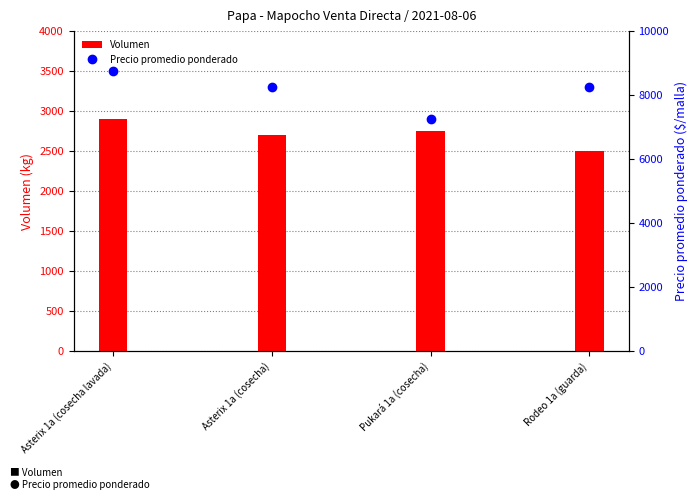

Rank the series by their average value, from lowest to highest.

Volumen, Precio promedio ponderado